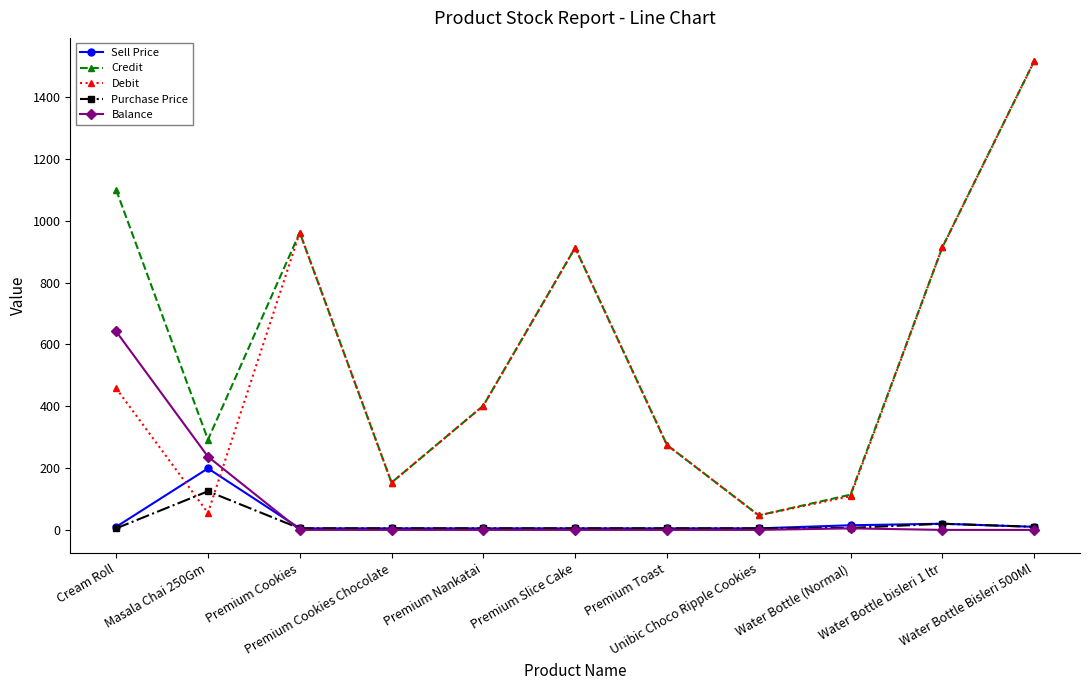

What is the average value of the Debit series?

527.6